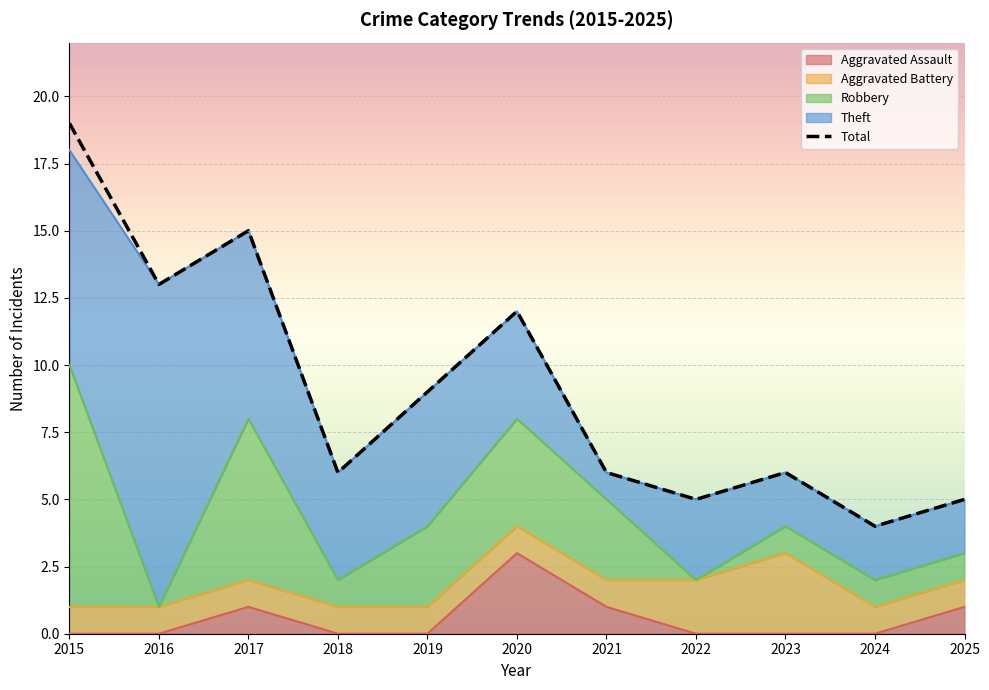

The value of Theft at 2015 is 12. True or false?

False